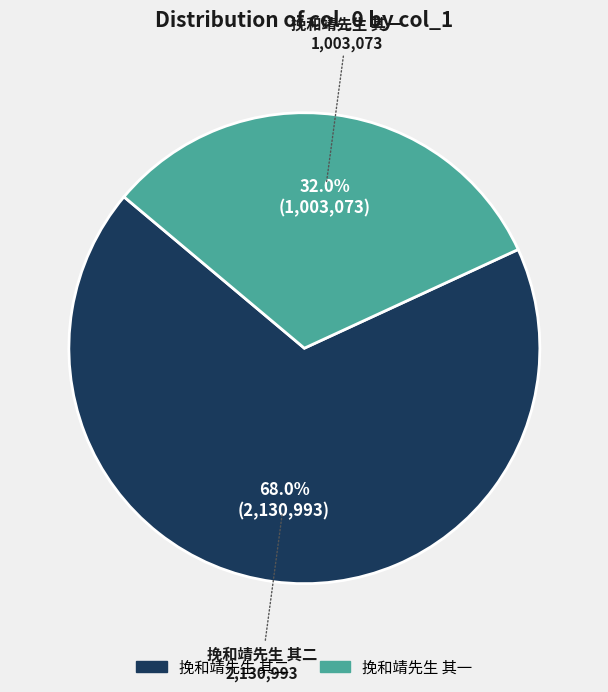

To the nearest percent, what percentage of the pie is 挽和靖先生 其二?

68%